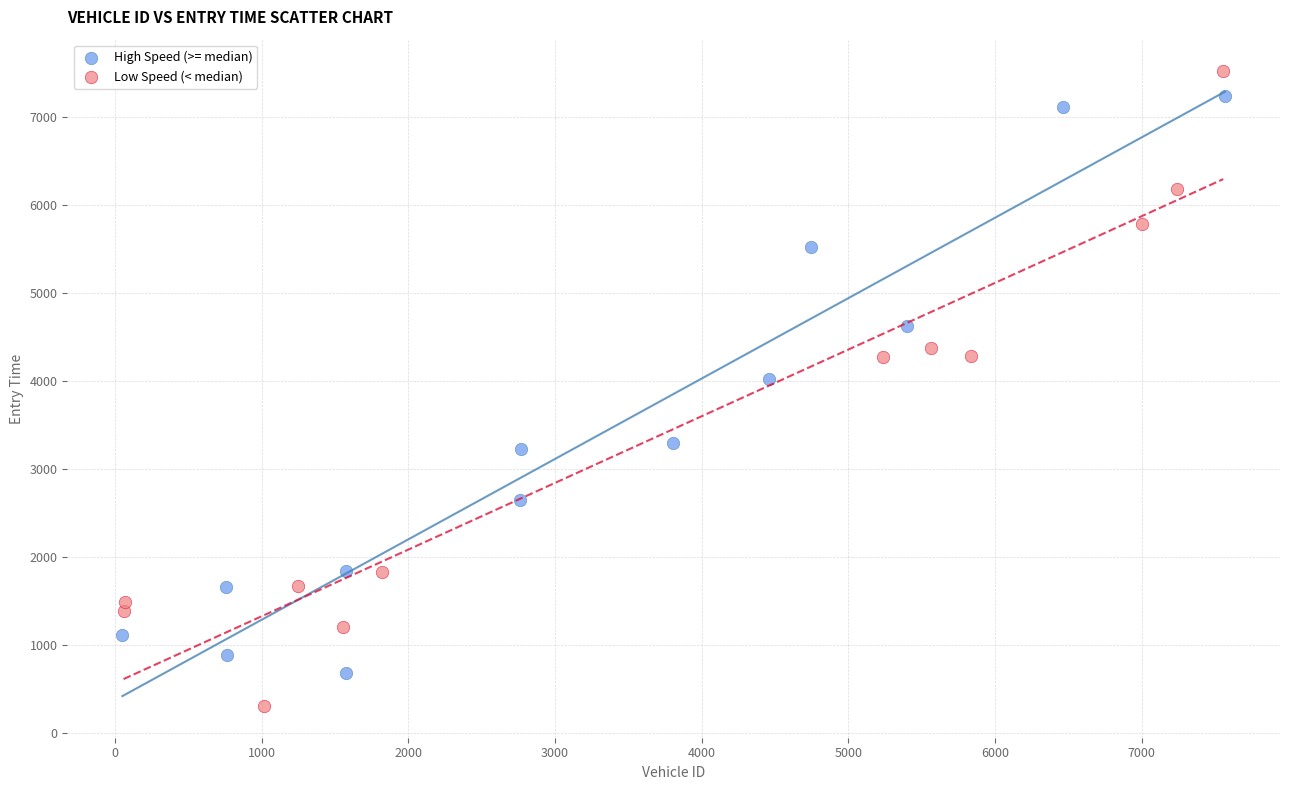

Which series contains the highest Y value?

Low Speed (< median)